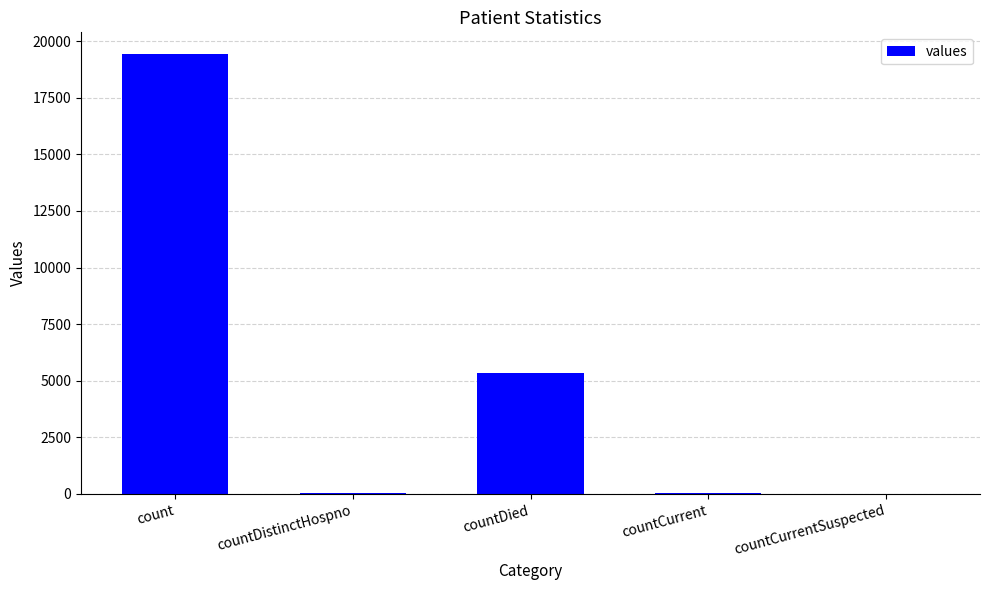

The chart shows a value of 5357 at countDied. True or false?

True